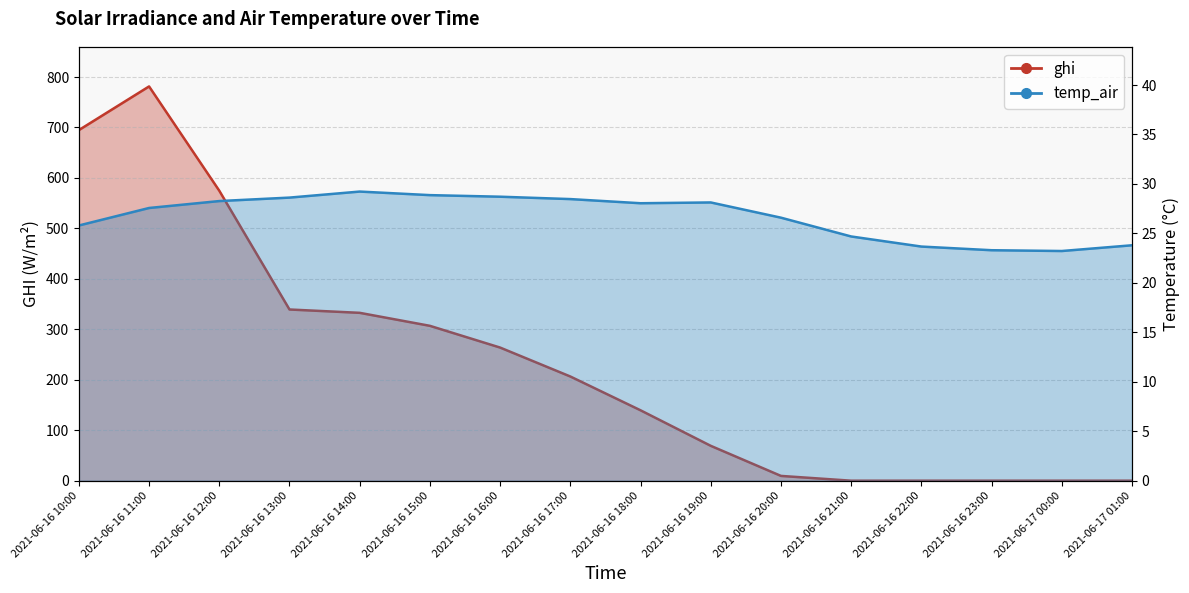

Which series has the largest total across all categories?

ghi_line